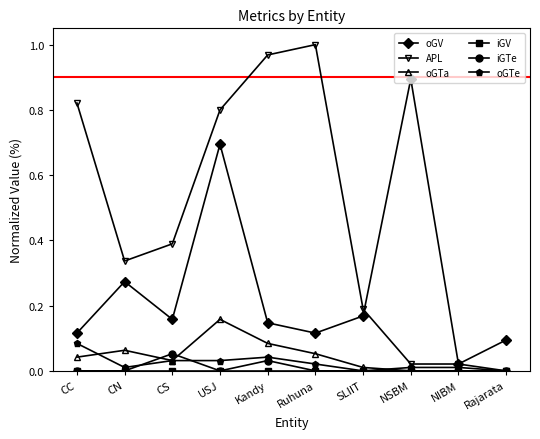

Between which two adjacent categories do oGV and APL first intersect?

SLIIT and NSBM